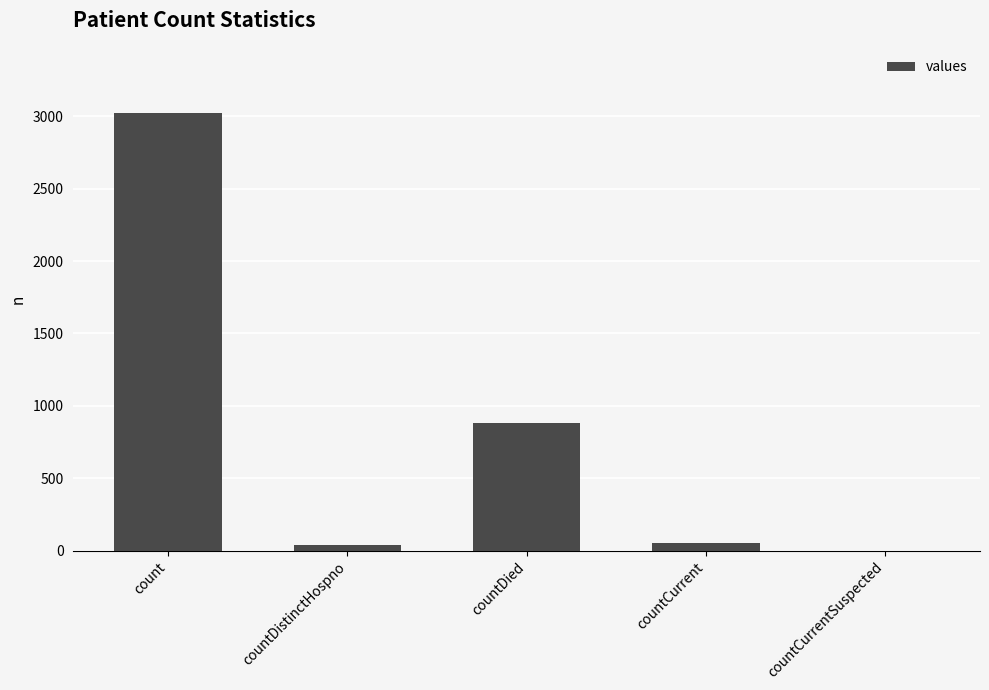

Reading left to right, list all the values displayed in this chart.

3020	35	879	55	0